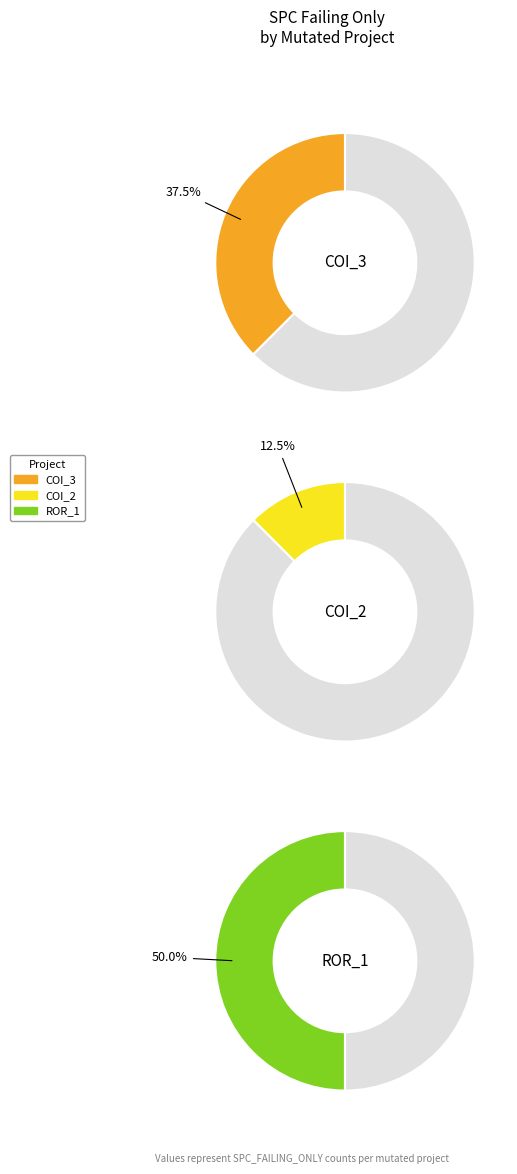

What percentage is the AutoResponder.EmailSystem.Client.COI_3 slice, to the nearest percent?

38%